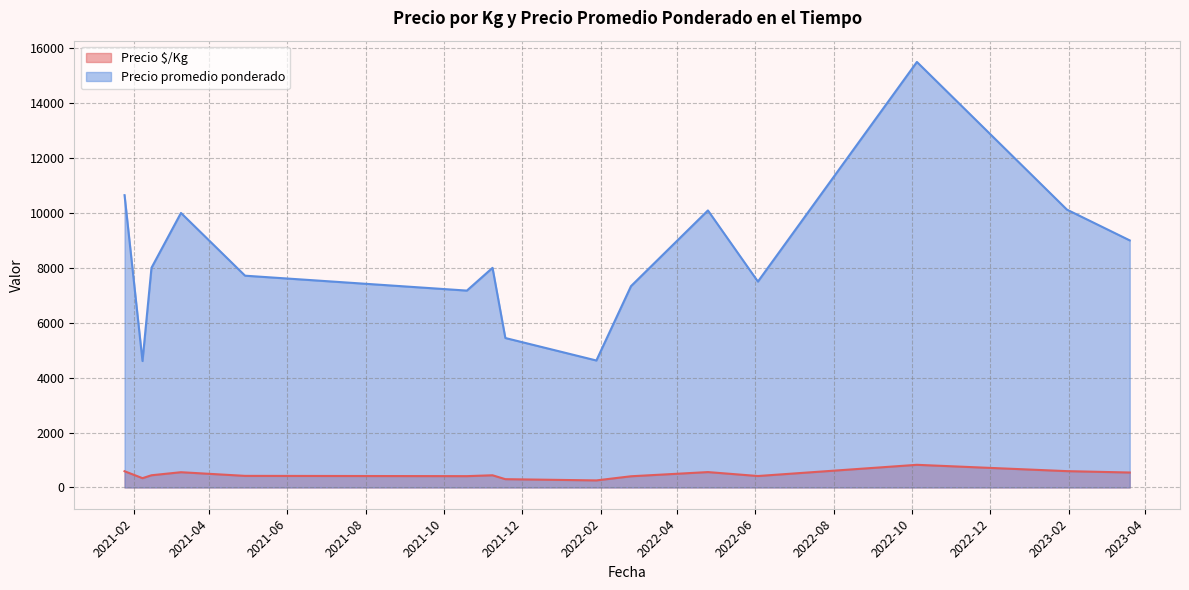

What is the lowest value of the Precio promedio ponderado series?

4605.5